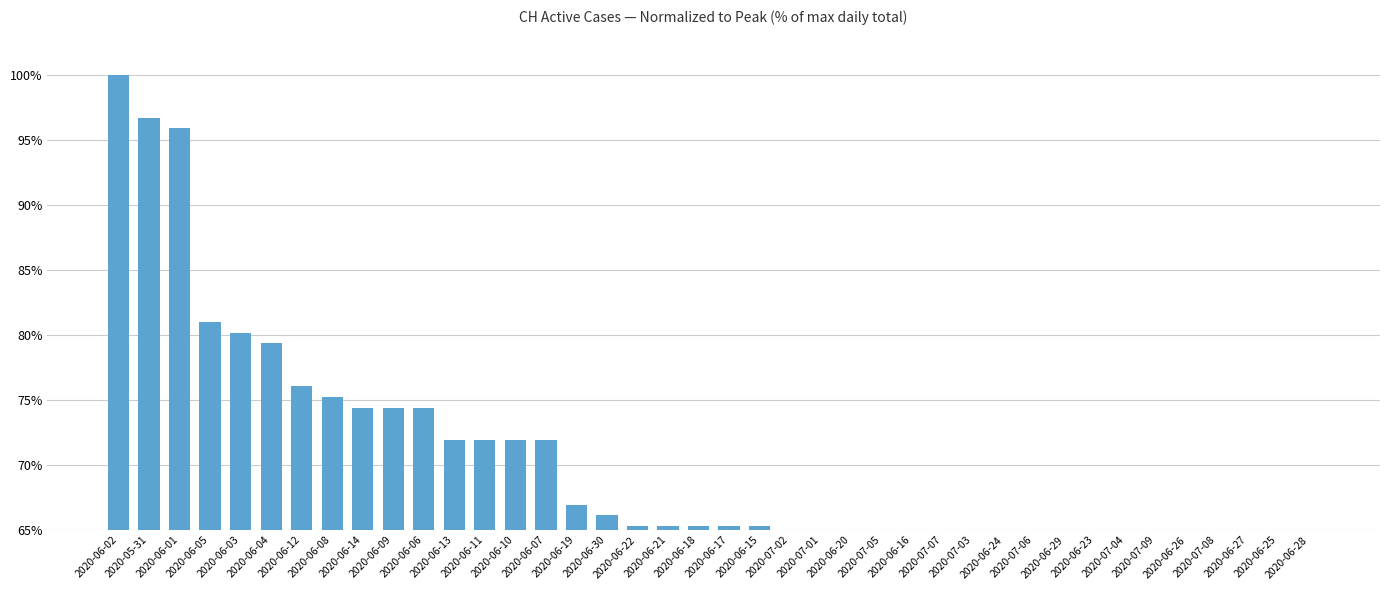

Reading right to left, what are all the values shown in this chart?

2020-06-28=53.7	2020-06-25=54.5	2020-06-27=54.5	2020-07-08=55.4	2020-06-26=57.0	2020-07-09=57.0	2020-07-04=59.5	2020-06-23=60.3	2020-06-29=60.3	2020-07-06=60.3	2020-06-24=62.0	2020-07-03=62.0	2020-07-07=62.0	2020-06-16=63.6	2020-07-05=63.6	2020-06-20=64.5	2020-07-01=64.5	2020-07-02=64.5	2020-06-15=65.3	2020-06-17=65.3	2020-06-18=65.3	2020-06-21=65.3	2020-06-22=65.3	2020-06-30=66.1	2020-06-19=66.9	2020-06-07=71.9	2020-06-10=71.9	2020-06-11=71.9	2020-06-13=71.9	2020-06-06=74.4	2020-06-09=74.4	2020-06-14=74.4	2020-06-08=75.2	2020-06-12=76.0	2020-06-04=79.3	2020-06-03=80.2	2020-06-05=81.0	2020-06-01=95.9	2020-05-31=96.7	2020-06-02=100.0